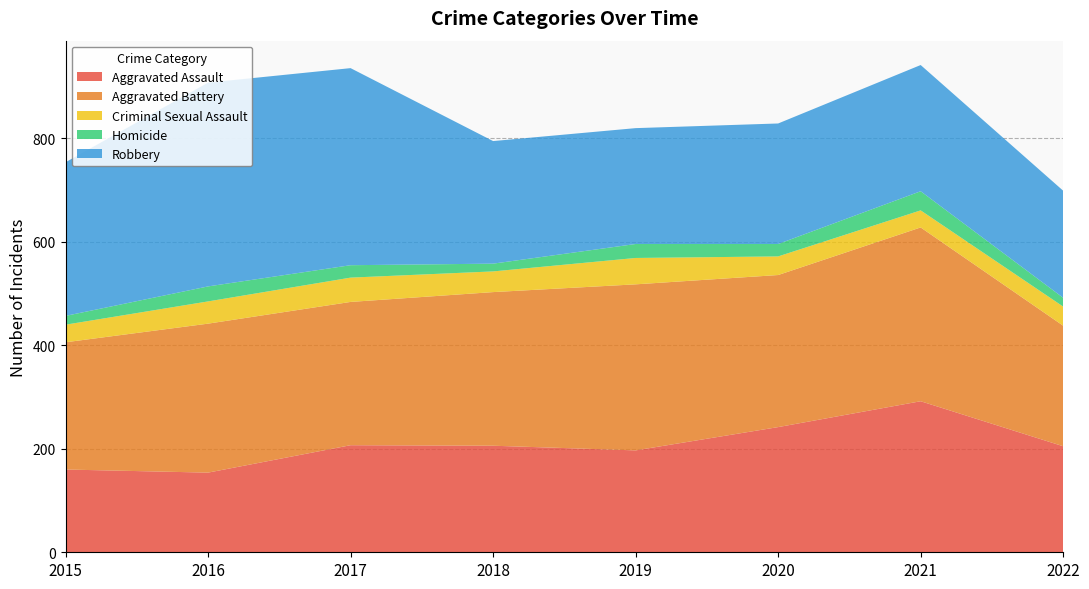

Reading left to right, list all the values displayed in this chart.

Aggravated Assault: 160	154	207	206	197	242	292	205
Aggravated Battery: 246	288	277	297	321	294	336	233
Criminal Sexual Assault: 34	43	47	40	51	36	33	37
Homicide: 17	29	24	15	27	24	37	17
Robbery: 297	394	381	237	224	233	244	207